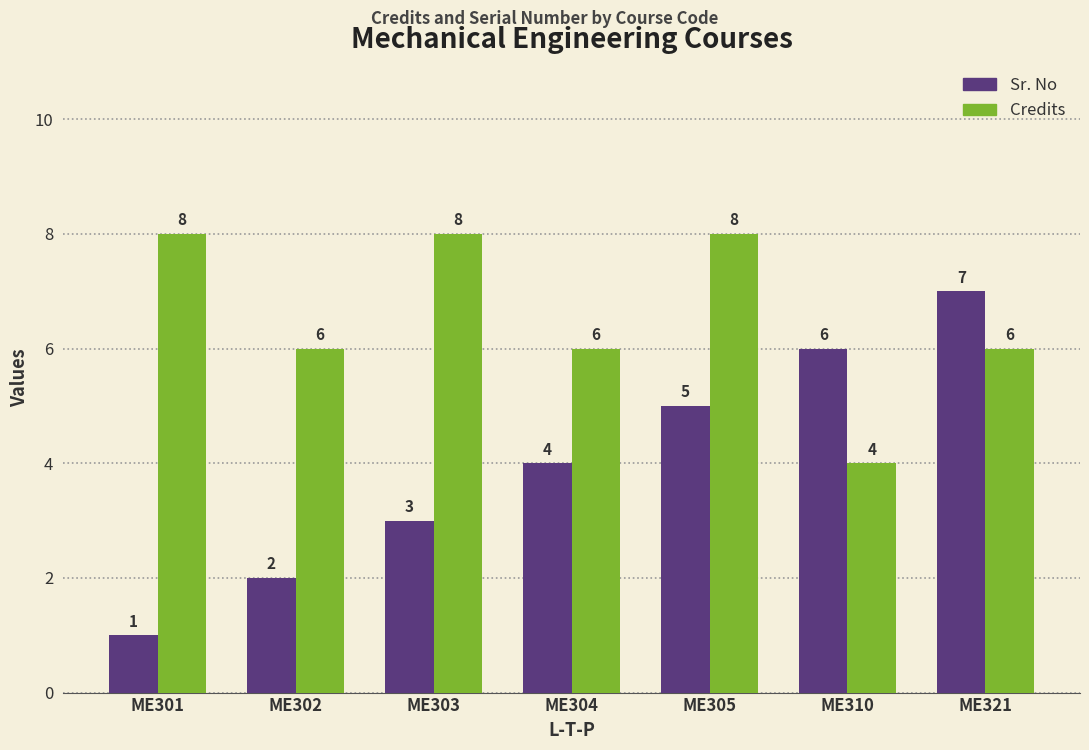

How many data points does each series have?

7